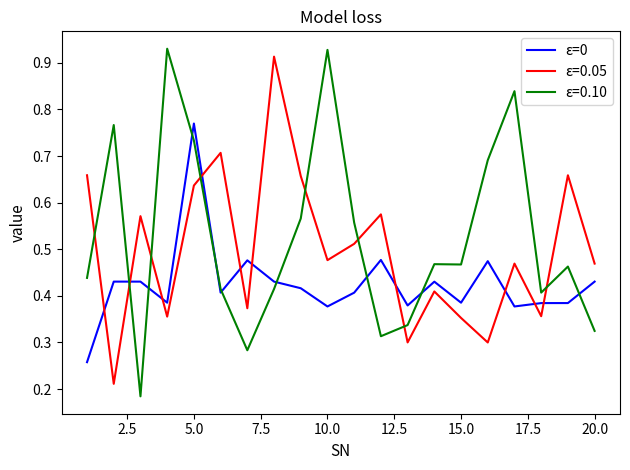

Which series has the widest spread of values?

ε=0.10